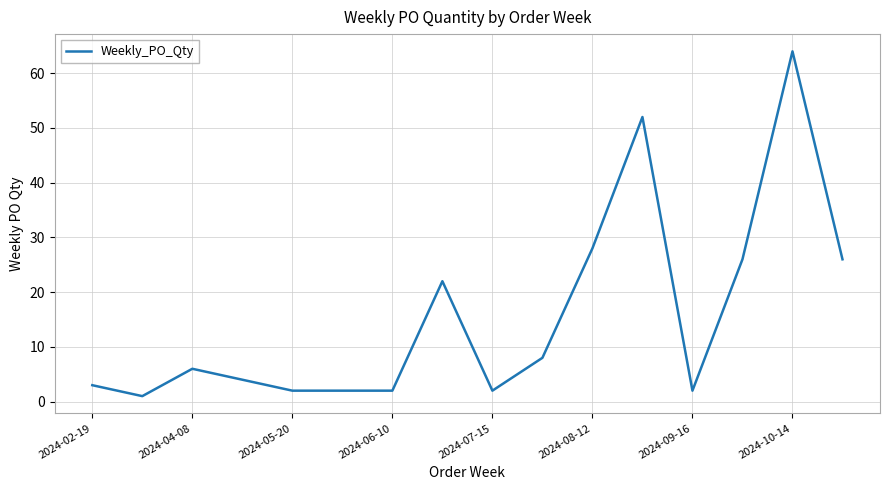

What is the maximum value shown in the chart?

64